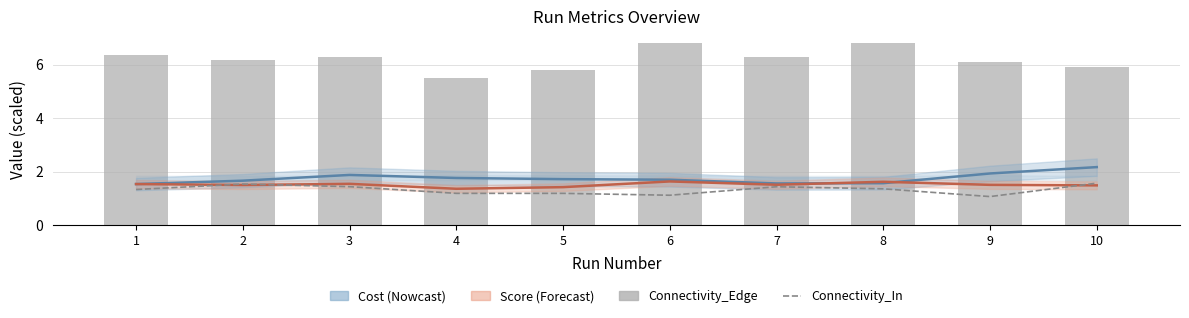

Which series changed the most between 5 and 8?

Connectivity_Edge